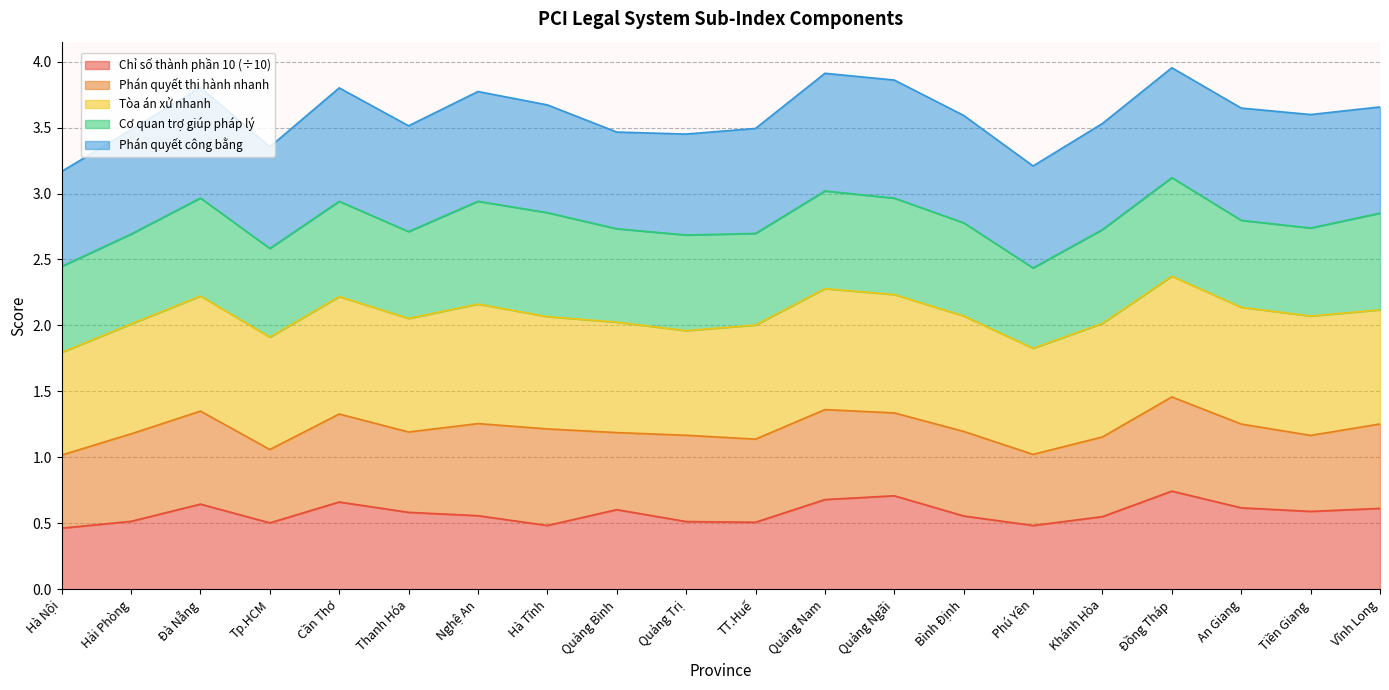

Which series changed the most between Bình Định and An Giang?

Chỉ số thành phần 10